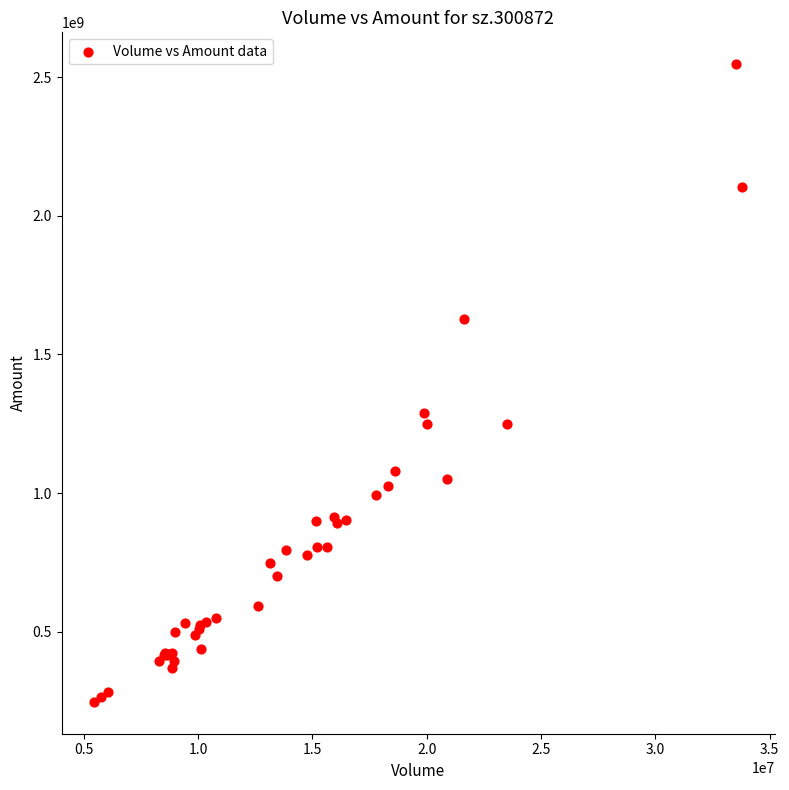

What Y value in the scatter plot is closest to 1396785089?

1287080885.6